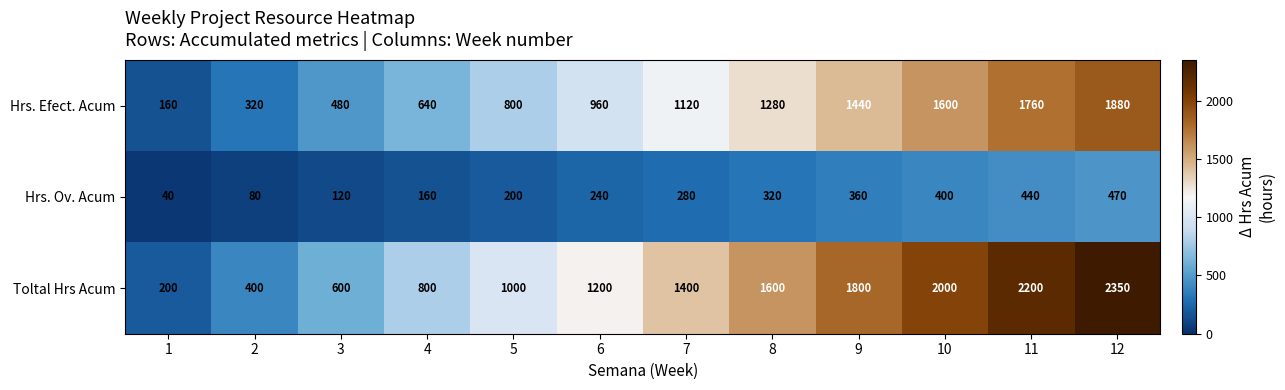

At which label is Hrs. Efect. Acum closest to 1020?

6